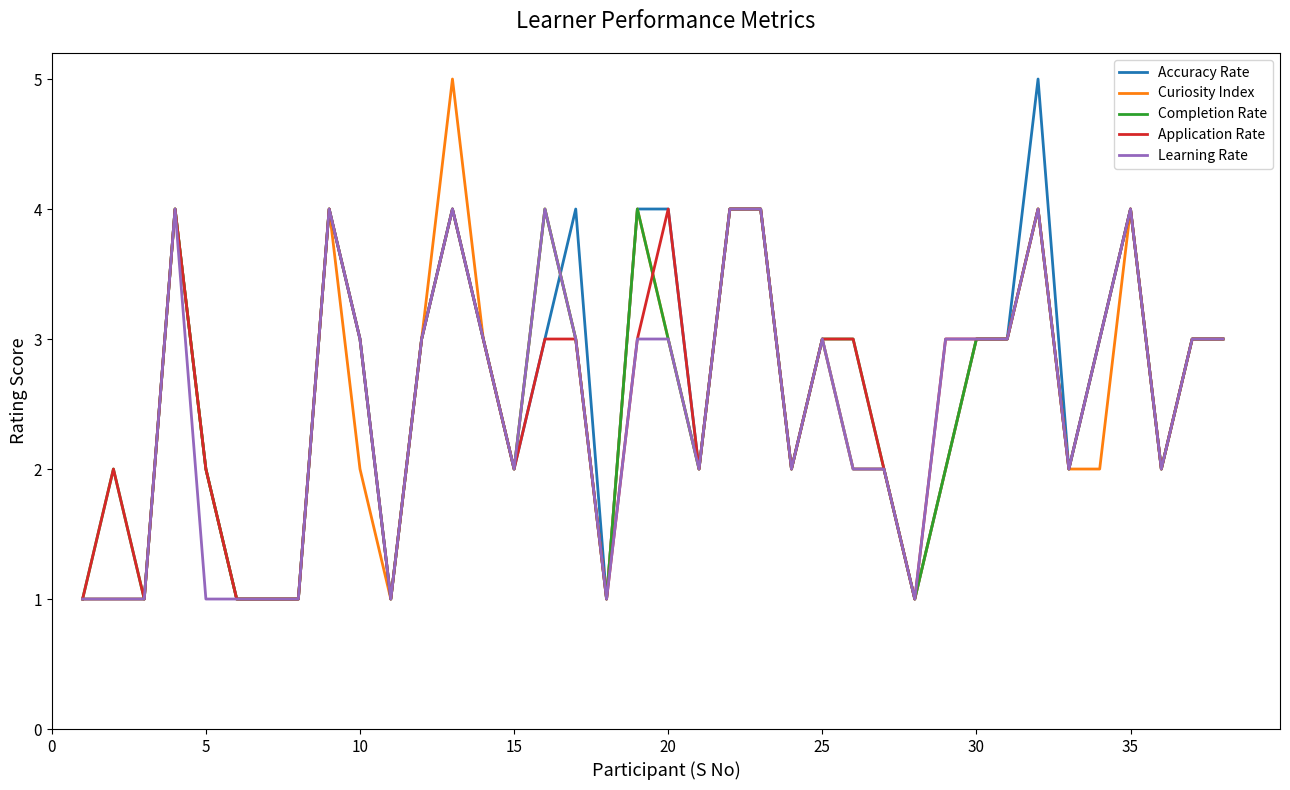

What are all the series names shown in the legend?

Accuracy Rate, Curiosity Index, Completion Rate, Application Rate, Learning Rate